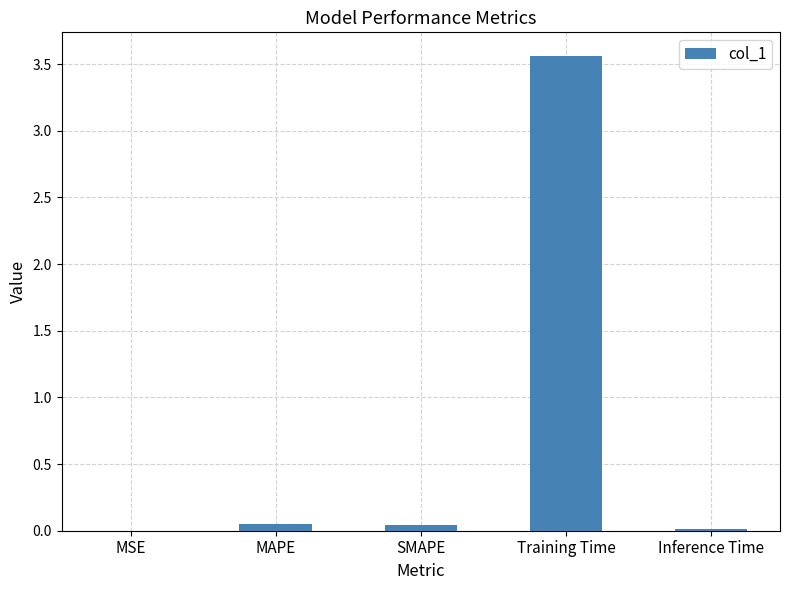

Which label corresponds to the largest value in the chart?

Training Time